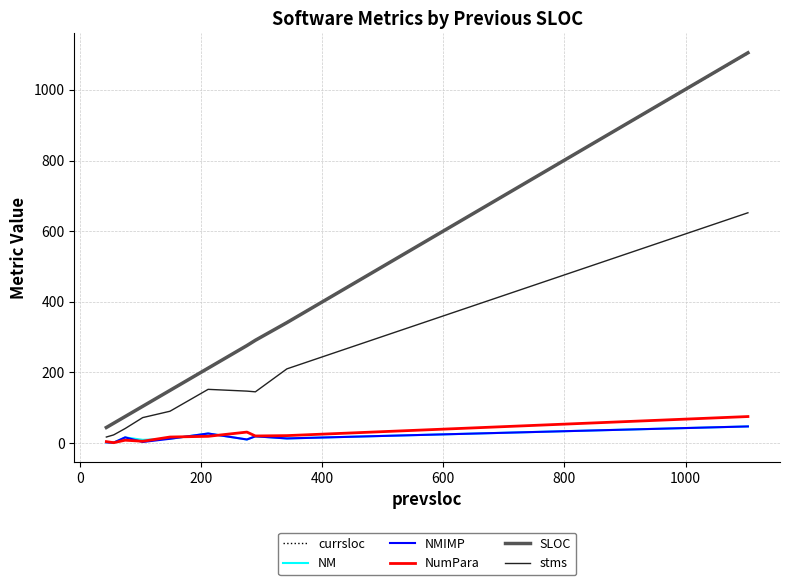

True or false: currsloc and NM cross at least once.

False